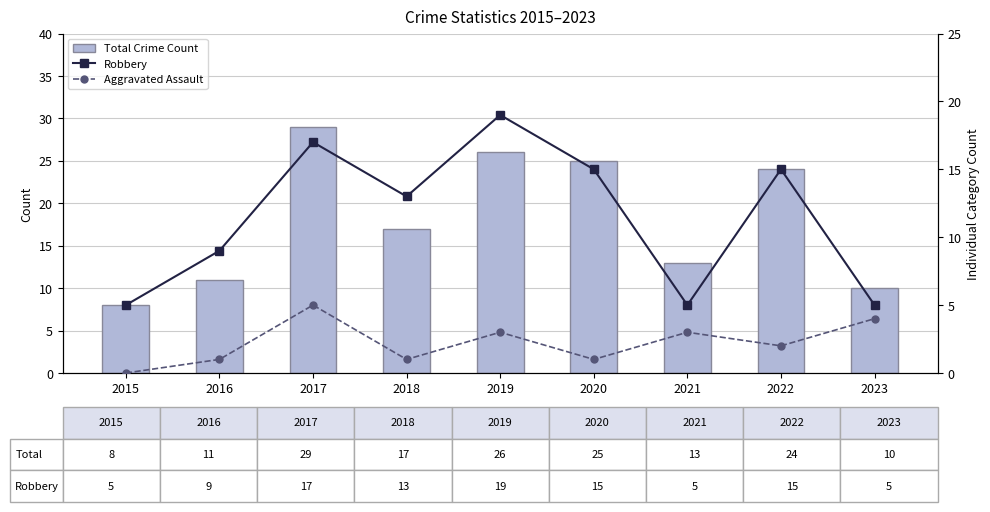

How many groups of bars are there?

9